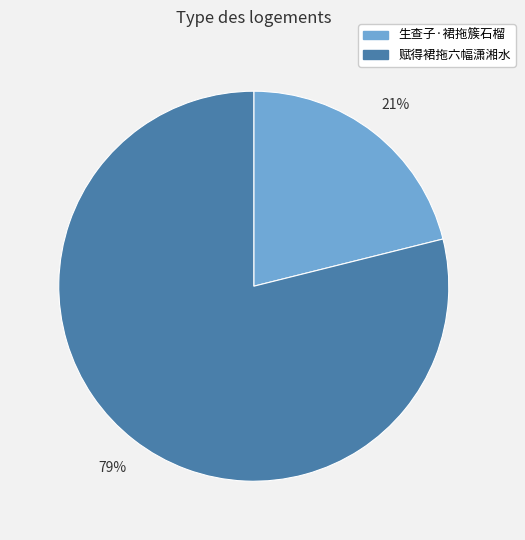

Combined, do 生查子·裙拖簇石榴 and 赋得裙拖六幅潇湘水 account for over 50%?

Yes